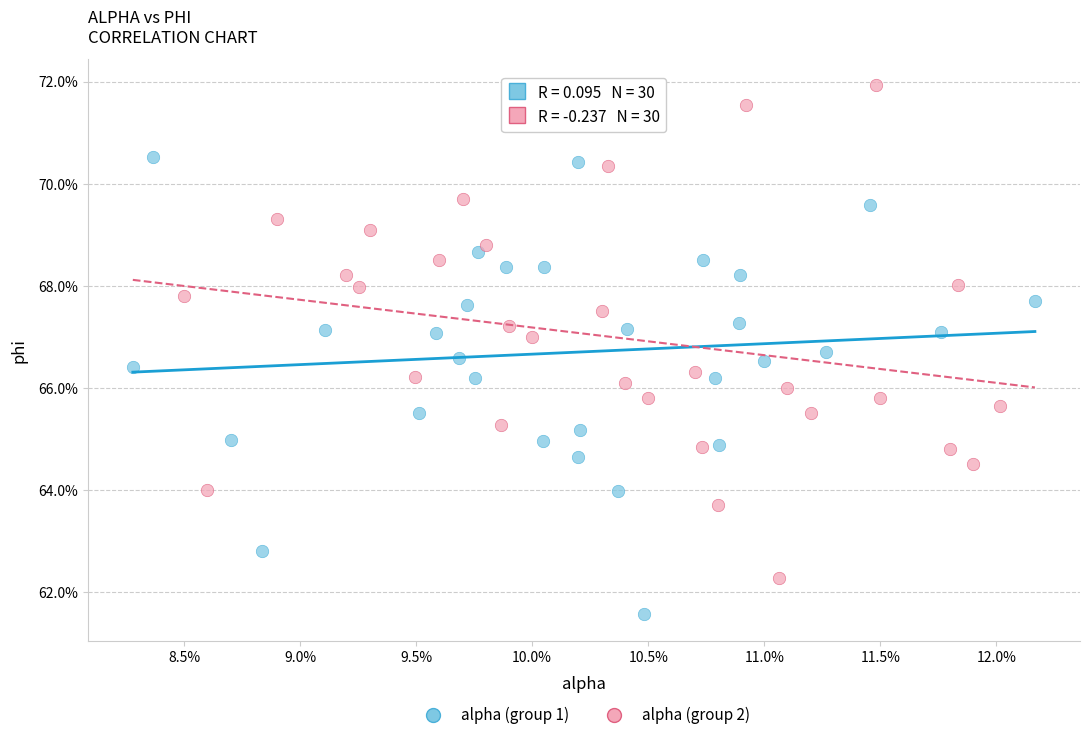

What are all the series names shown in the legend?

alpha (group 1), alpha (group 2)